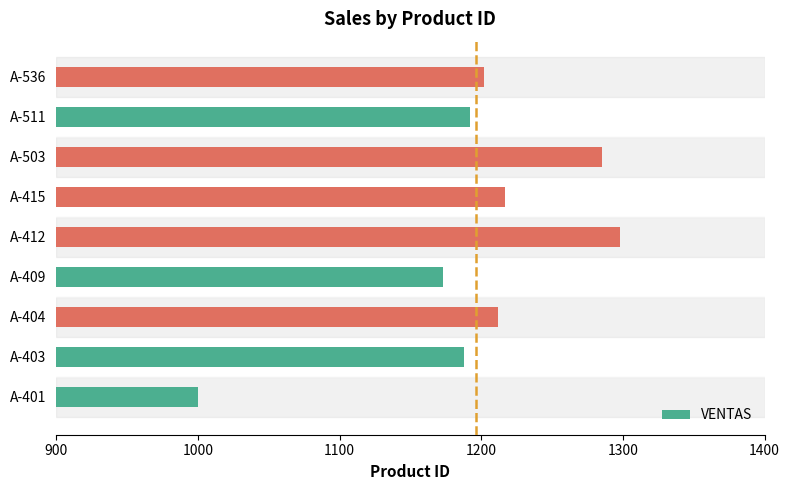

True or false: the data shows 567 at A-536.

False